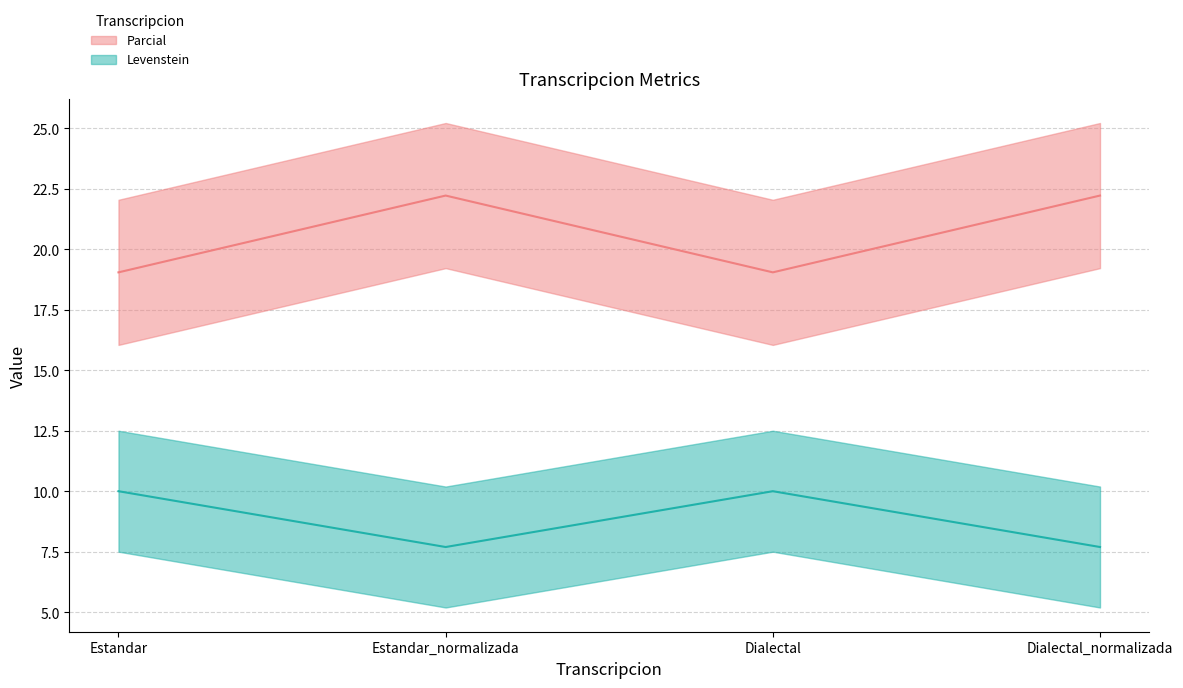

What is the average value of the Levenstein series?

20.6